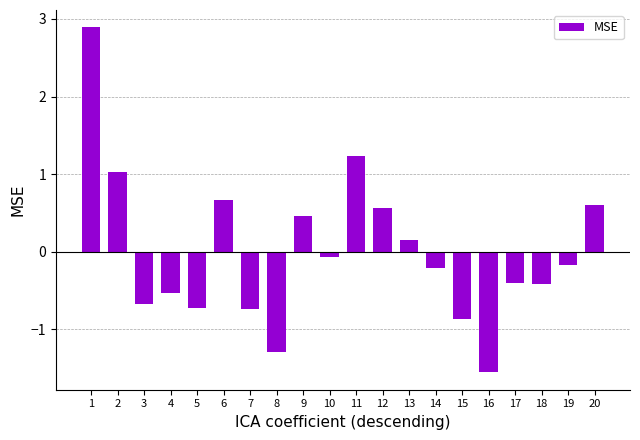

Is it true that the value at 9 is 0.3?

False